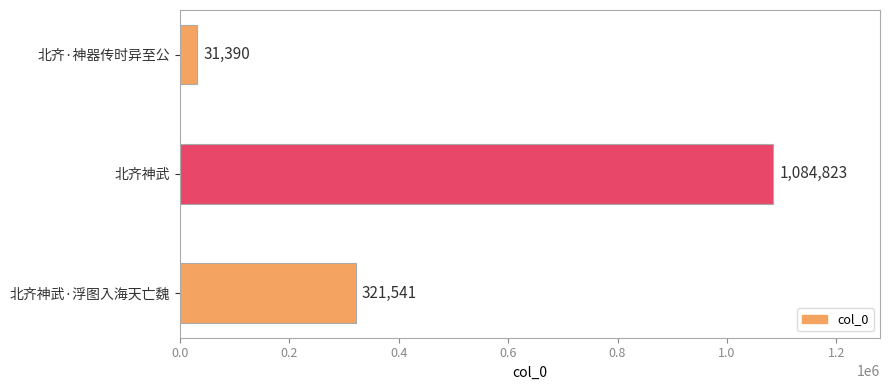

Where is the data nearest to the value 558106?

北齐神武·浮图入海天亡魏